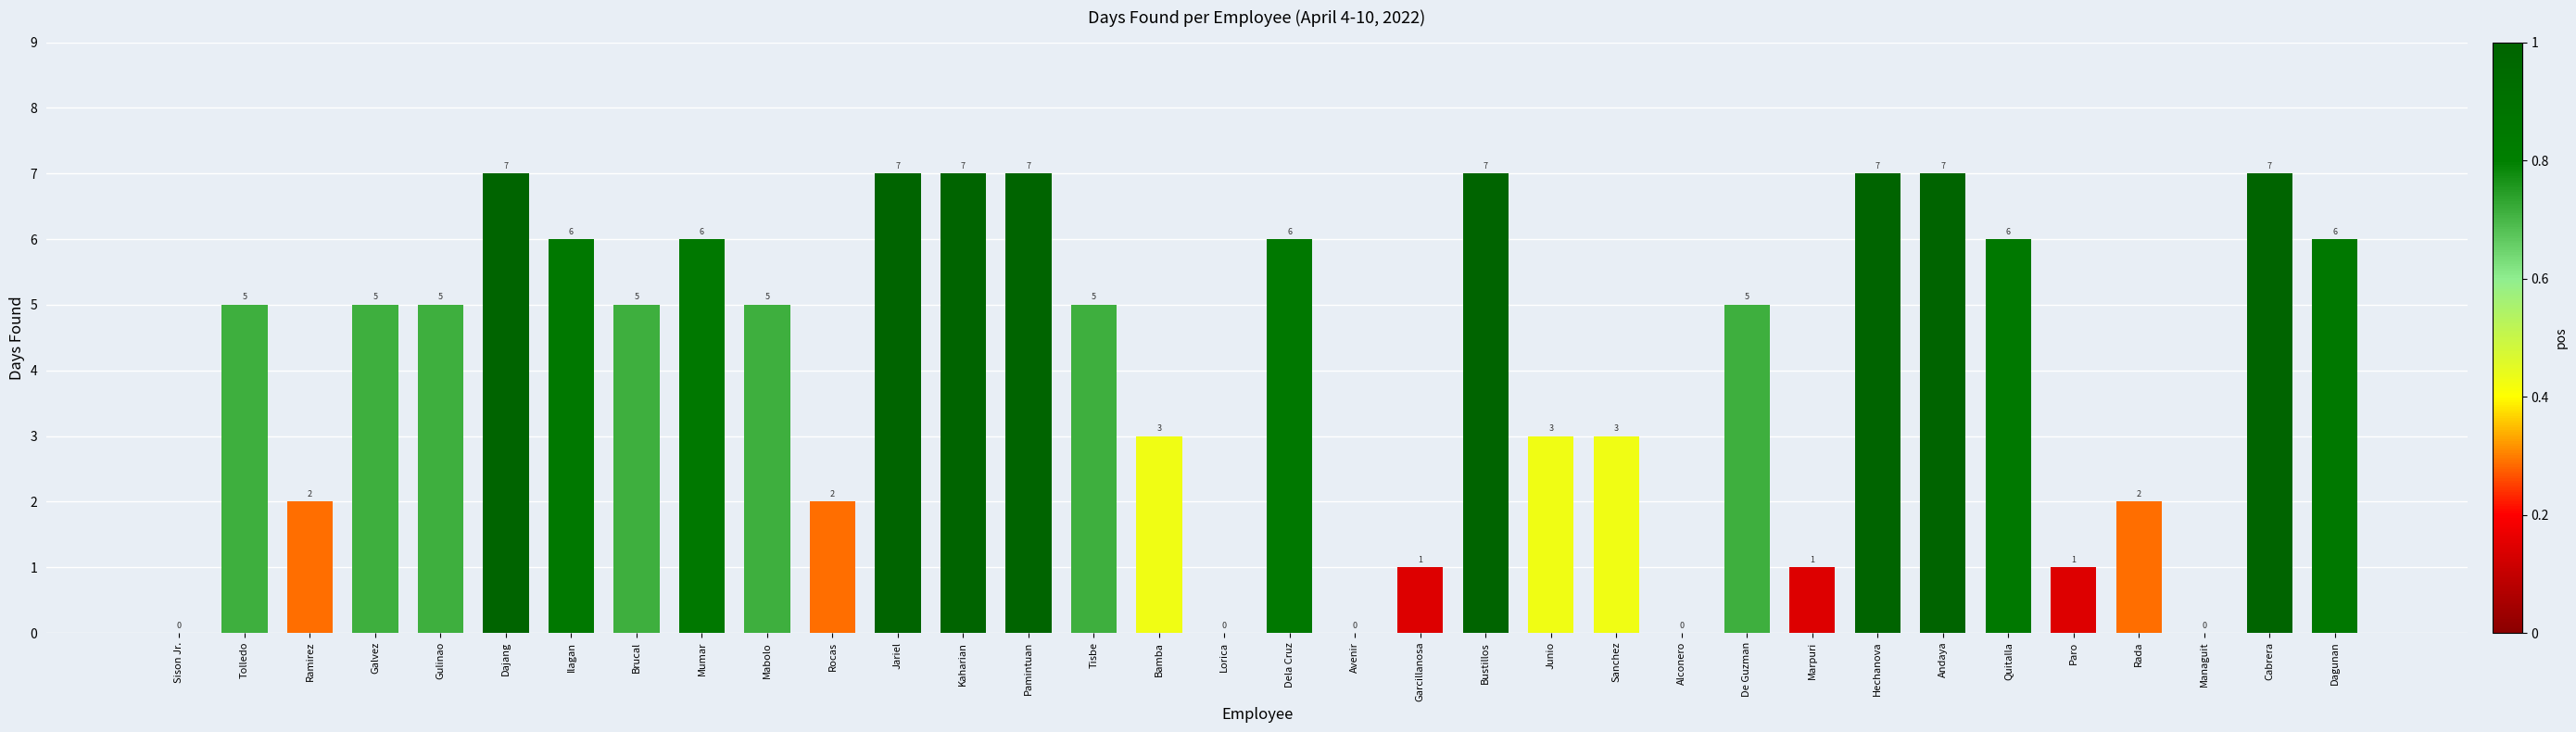

Does the chart contain stacked bars?

No